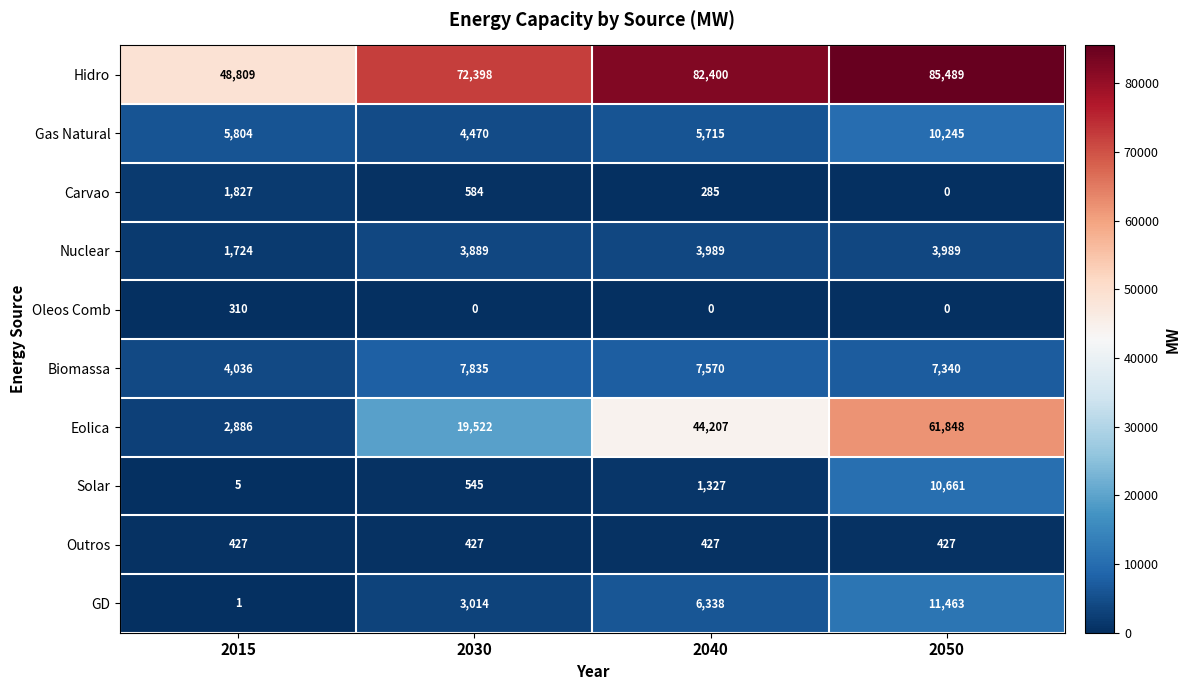

Which series has the largest range (max minus min)?

Eolica